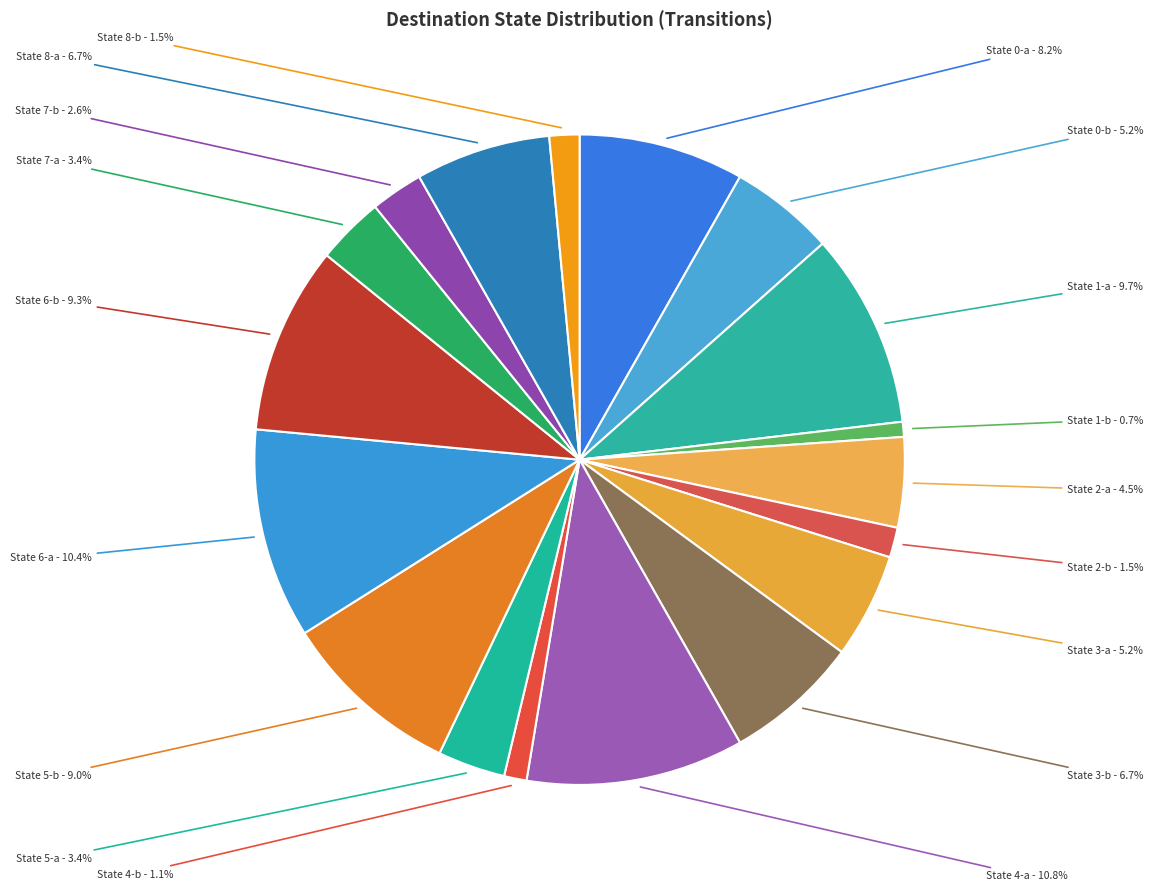

Approximately how many times larger is the value at State 5-b compared to State 2-b?

6.0